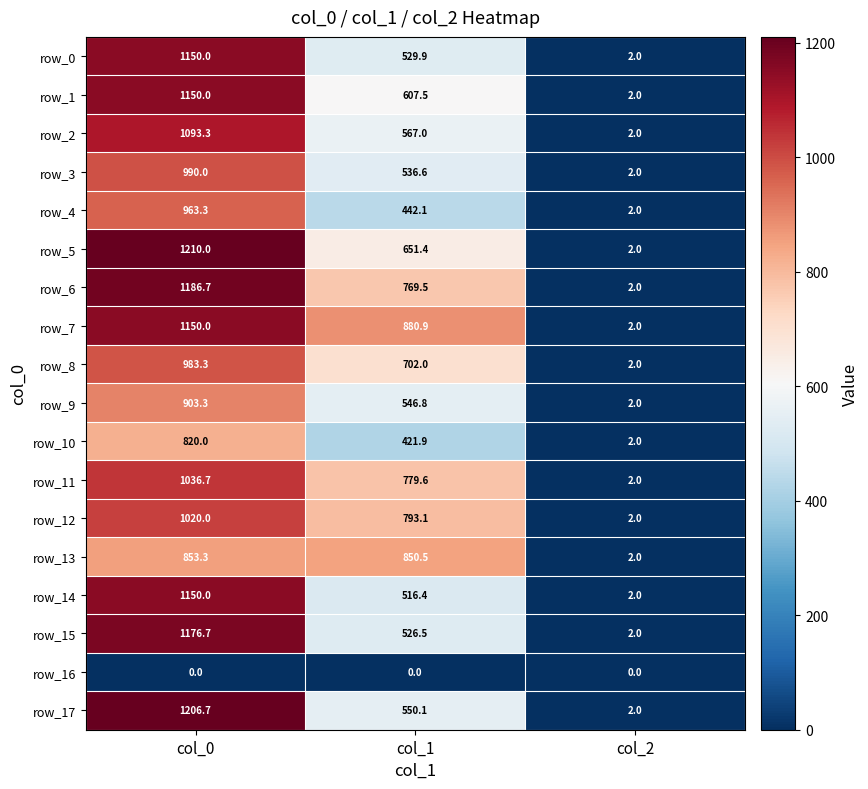

Rank the categories by row_15 value from highest to lowest.

col_0, col_1, col_2